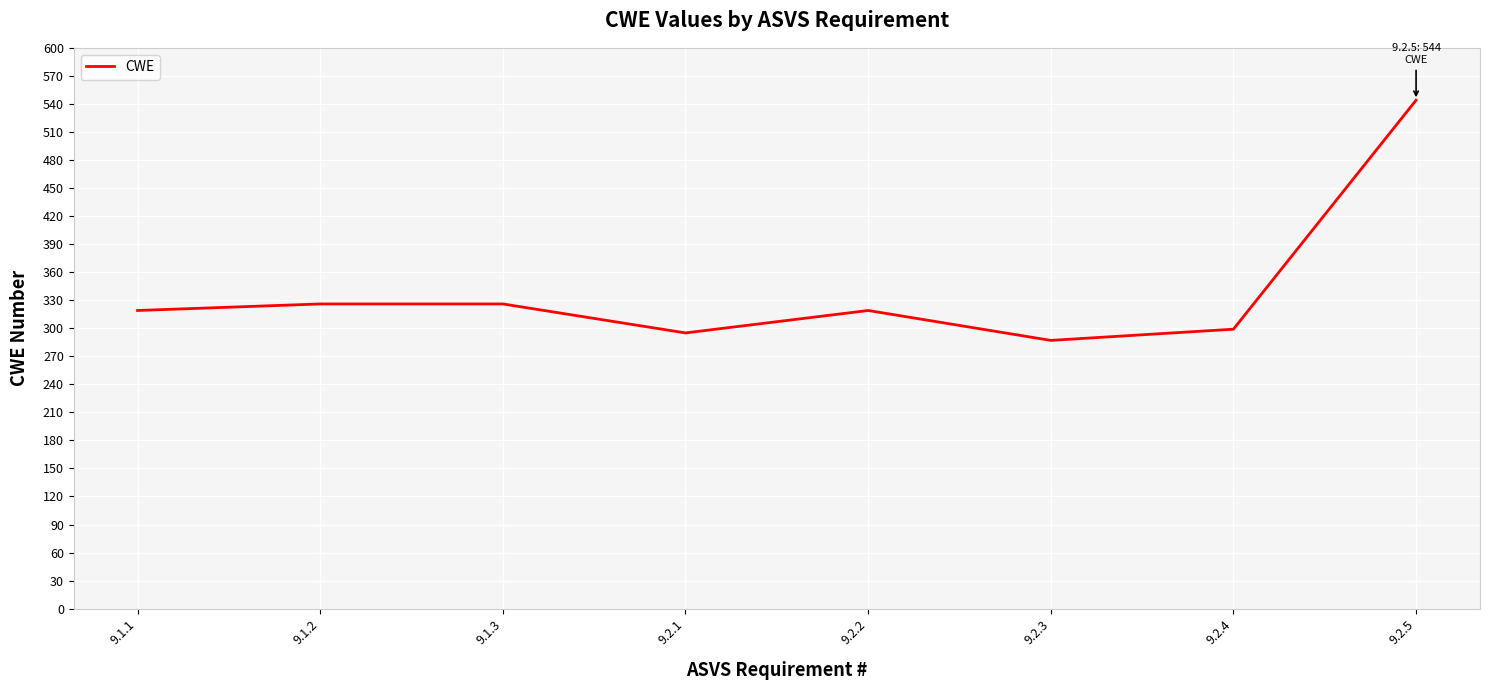

What is the smallest value displayed?

287